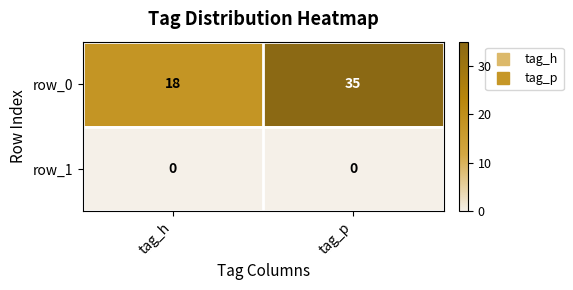

At which category is the sum across all series the highest?

tag_p